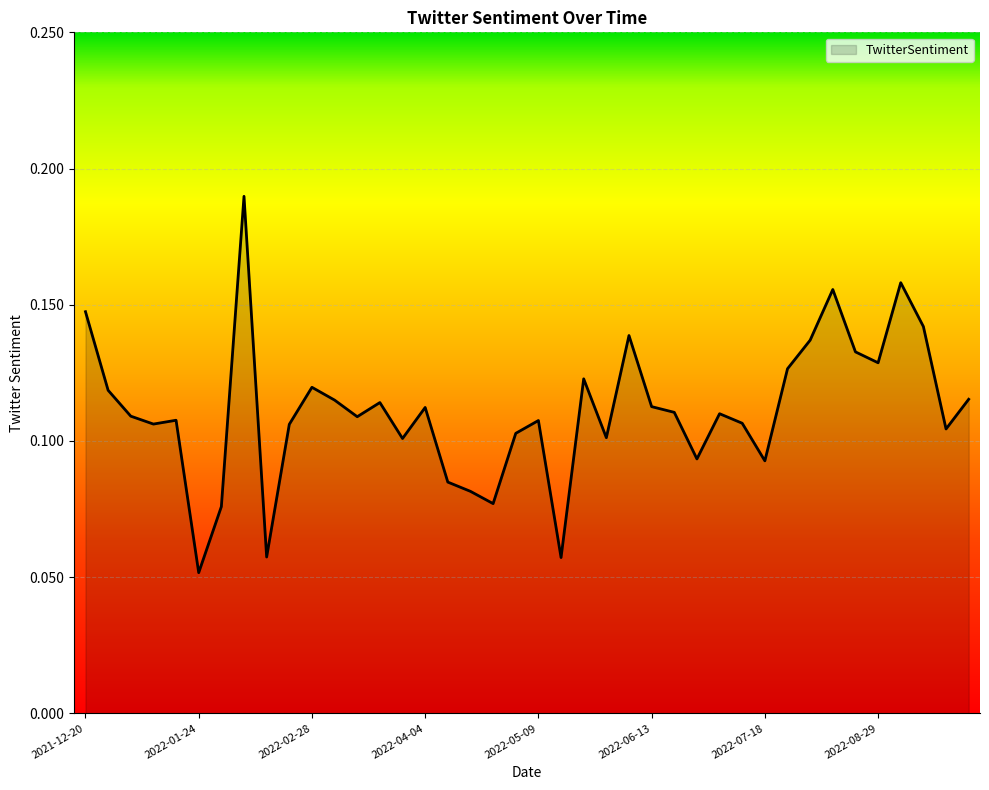

True or false: there are more than 2 points higher than both neighbors.

True